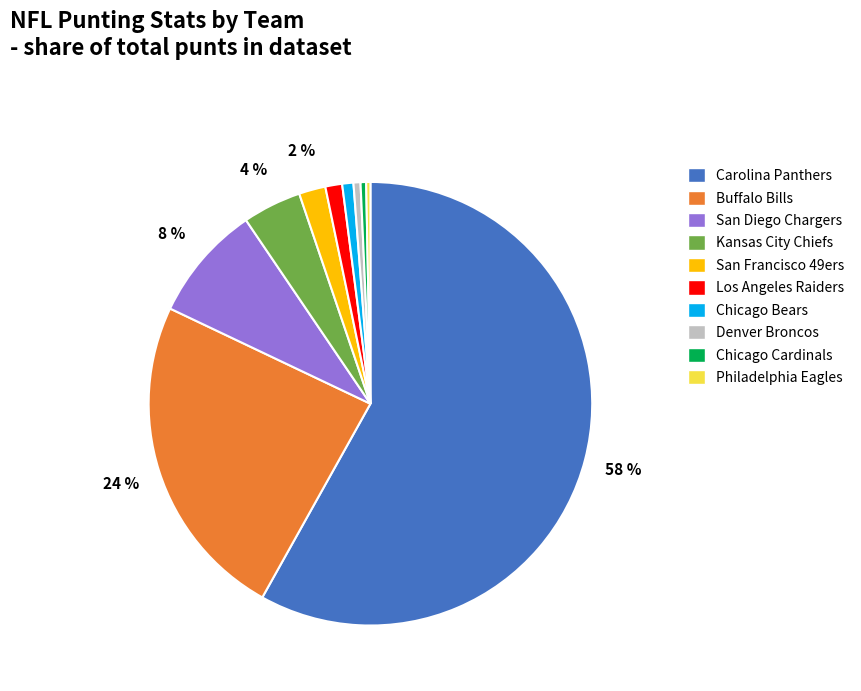

How many slices are in this pie chart?

10